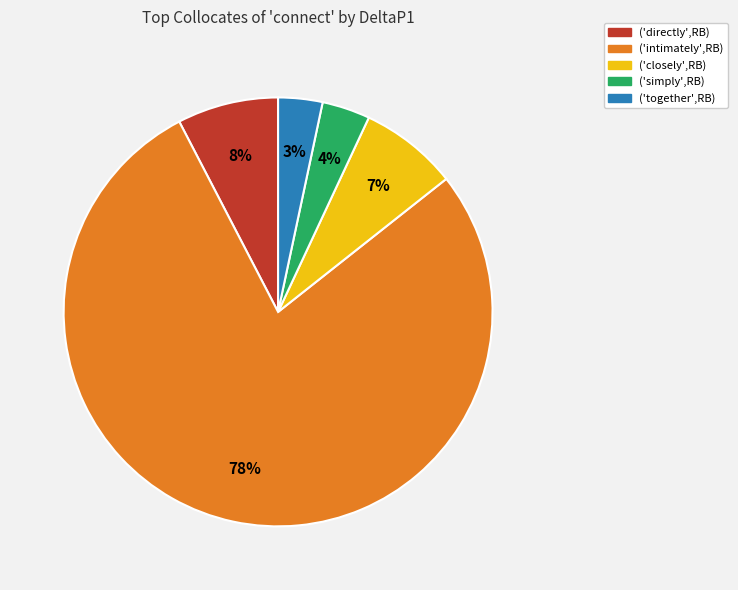

Which has a higher value, ('intimately',RB) or ('directly',RB)?

('intimately',RB)